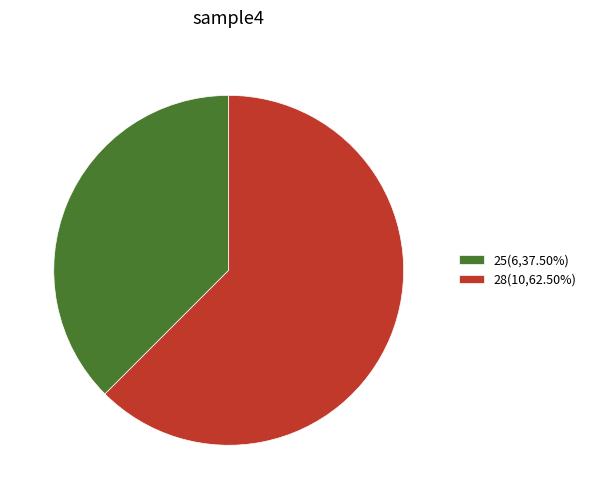

How many segments does this pie chart have?

2